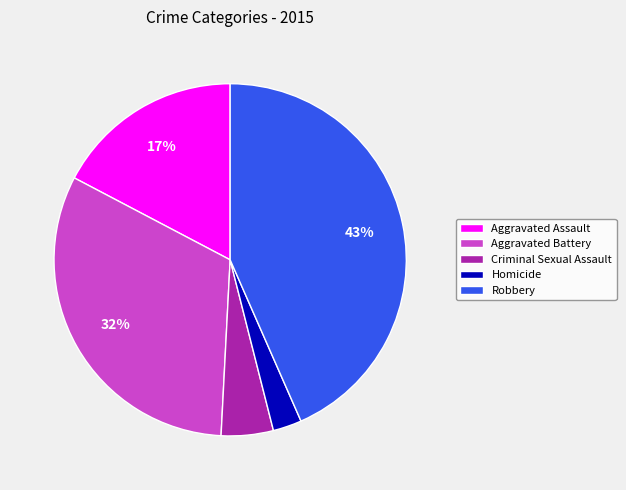

To the nearest percent, what percentage of the pie is Robbery?

43%